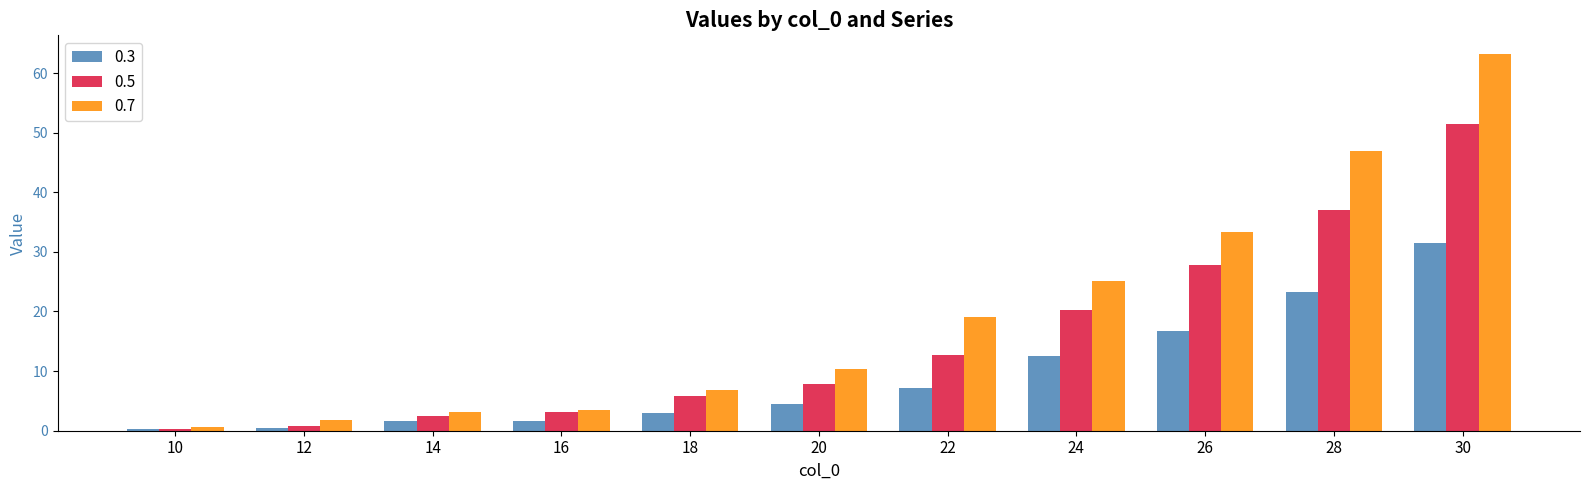

Rank the series by their average value, from highest to lowest.

0.7, 0.5, 0.3